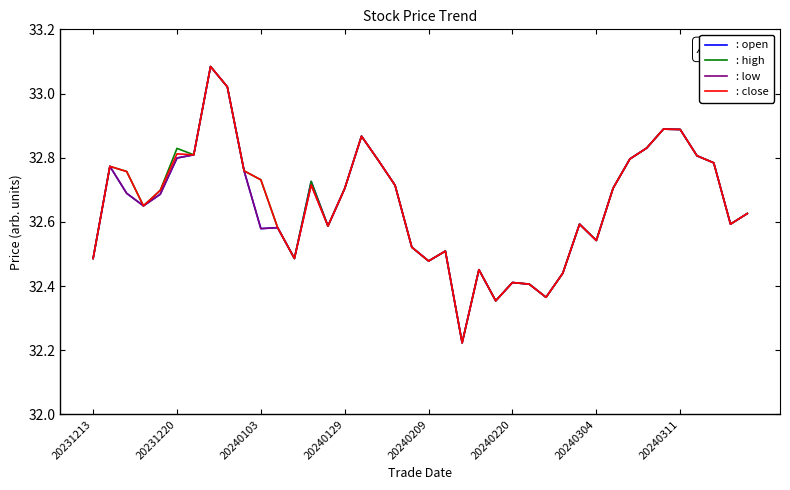

What are all the series names shown in the legend?

: open, : high, : low, : close